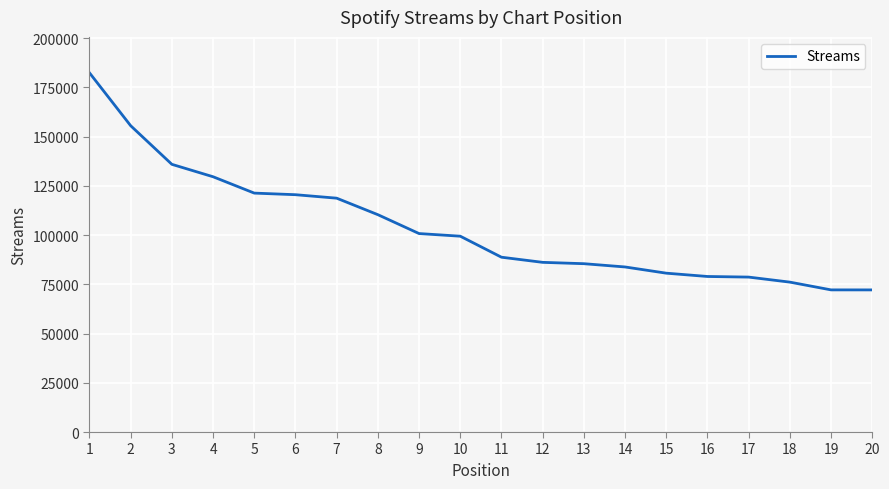

What is the smallest value displayed?

72137